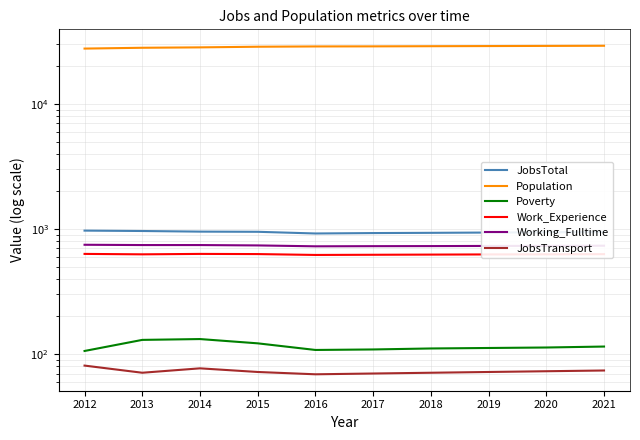

At which category is the sum across all series the highest?

2021